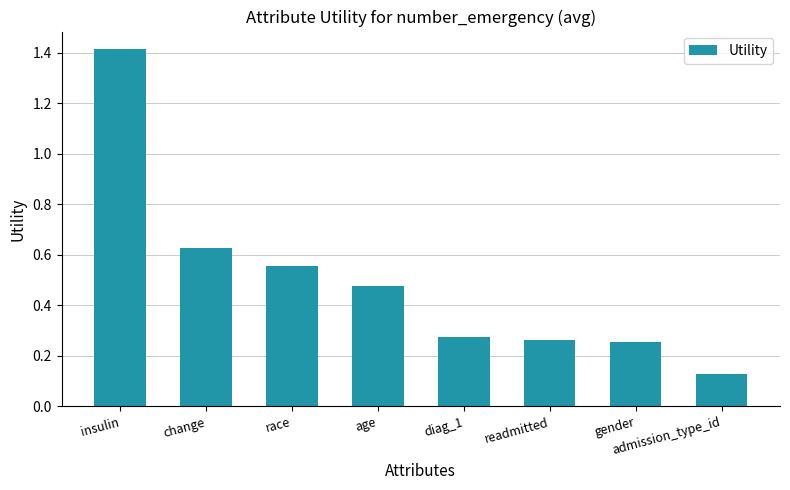

What is the difference between the second highest and second lowest values?

0.4